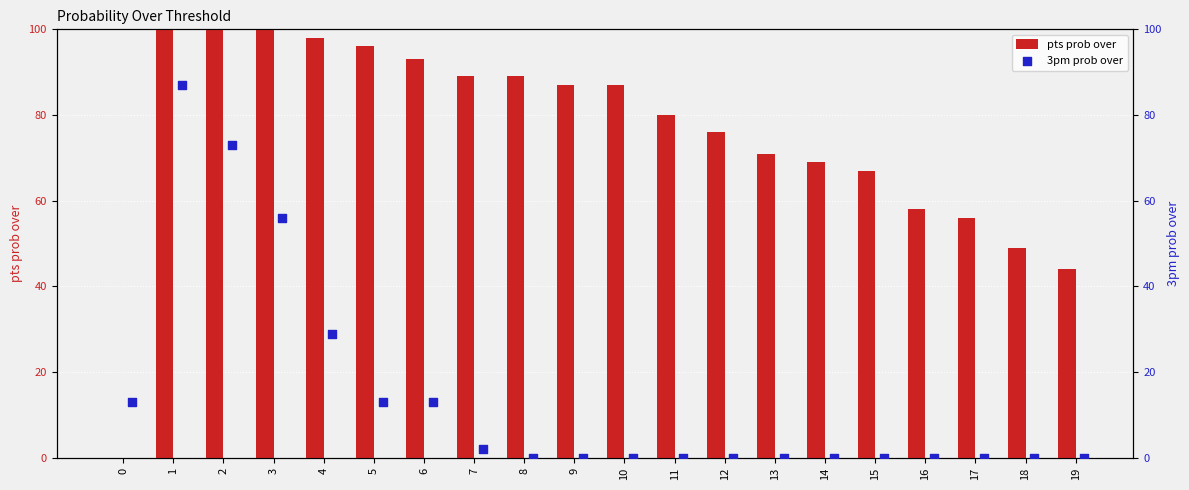

Which series contains the lowest Y value?

pts prob over